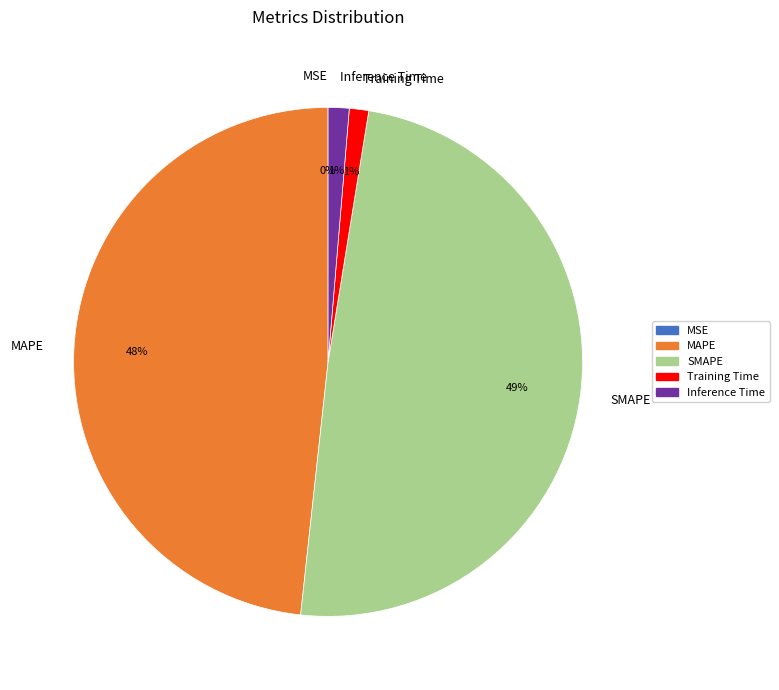

Is there any slice that represents more than half of the pie?

No